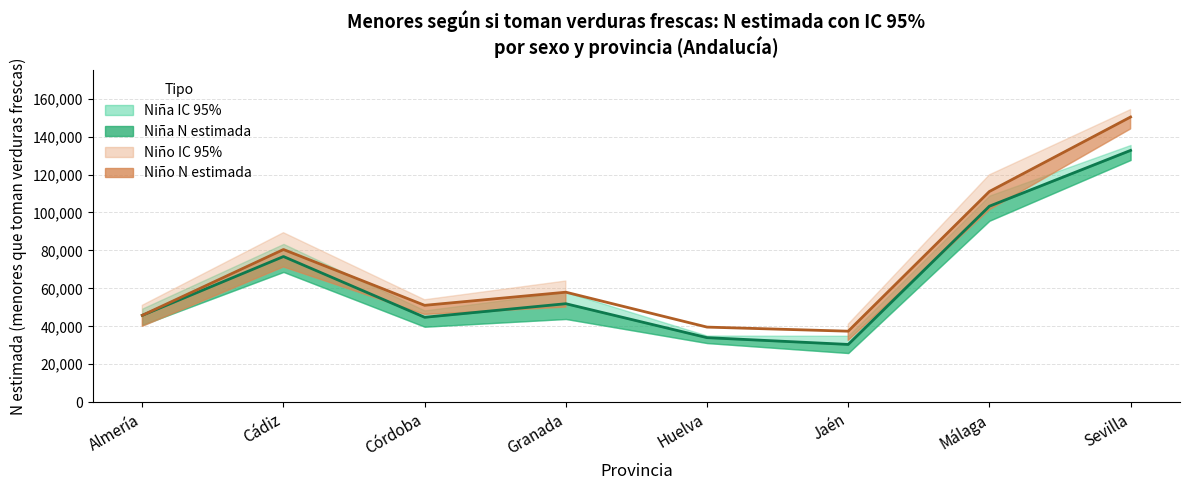

What is the spread (max minus min) of values at Málaga?

24183